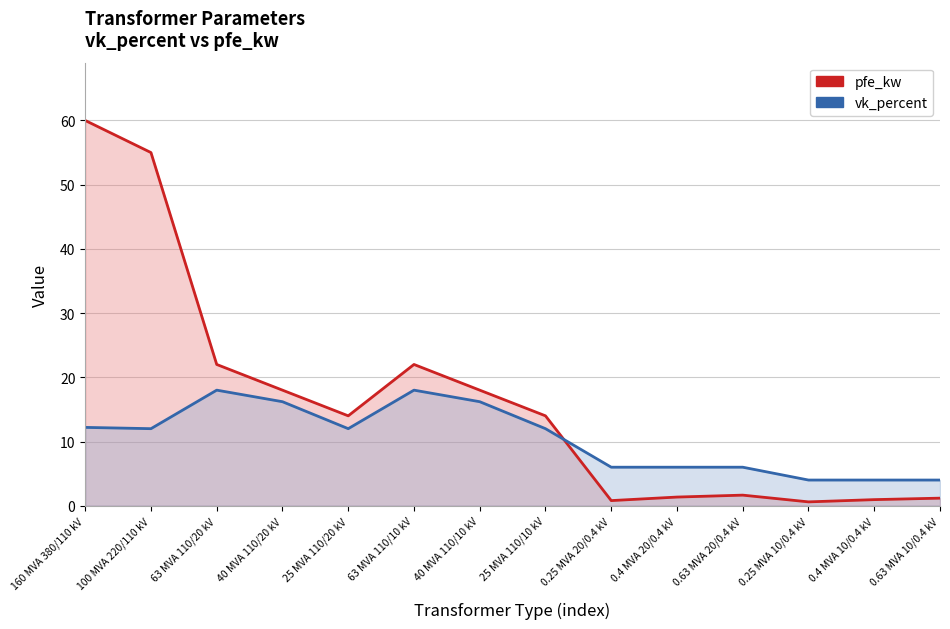

Which series has the largest range (max minus min)?

pfe_kw